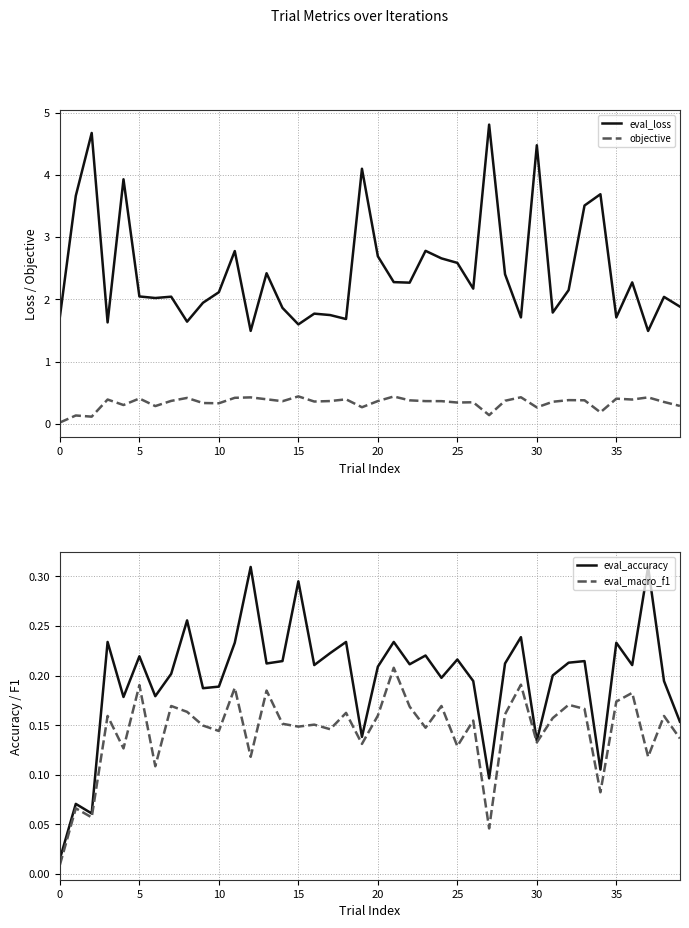

Which series changed the most between 13 and 39?

eval_loss